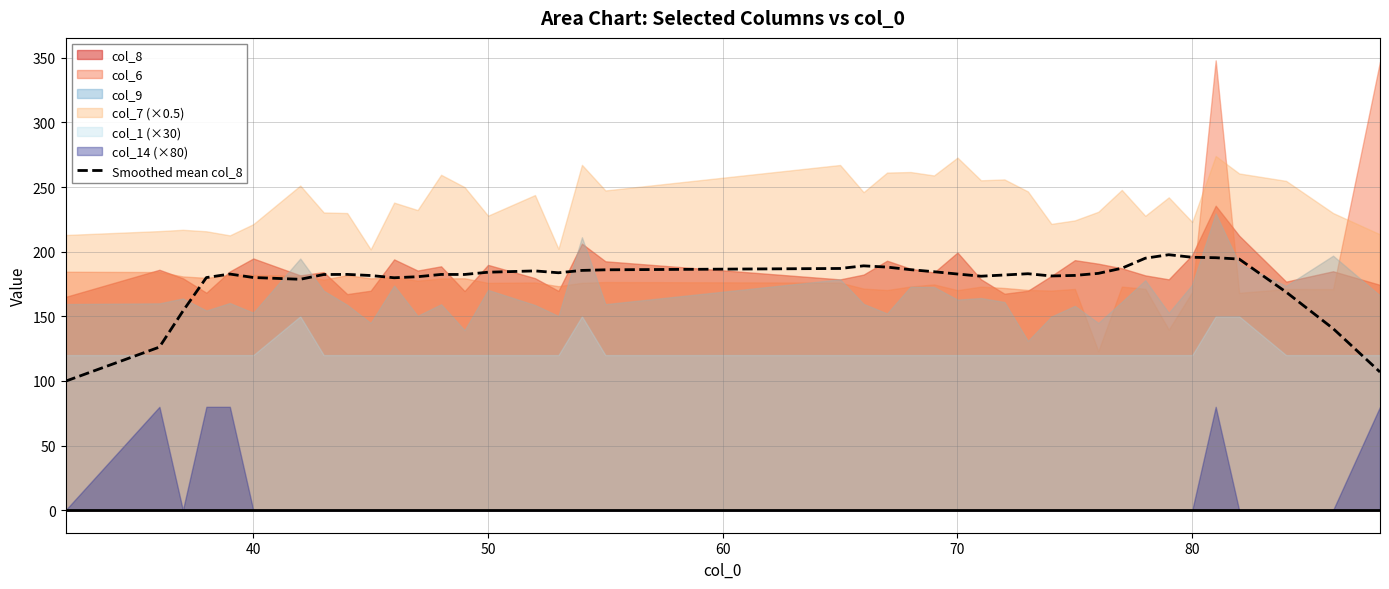

At which label is the value closest to 148?

50